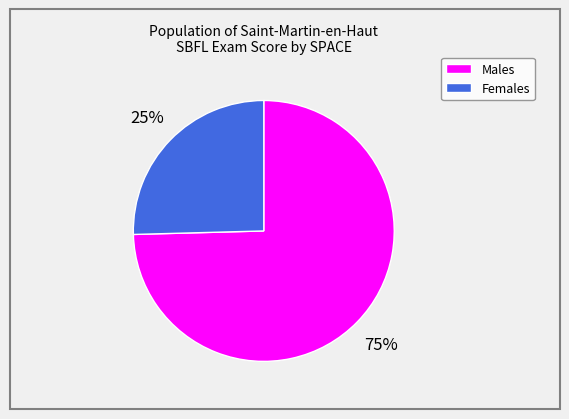

Does any single category account for the majority?

Yes